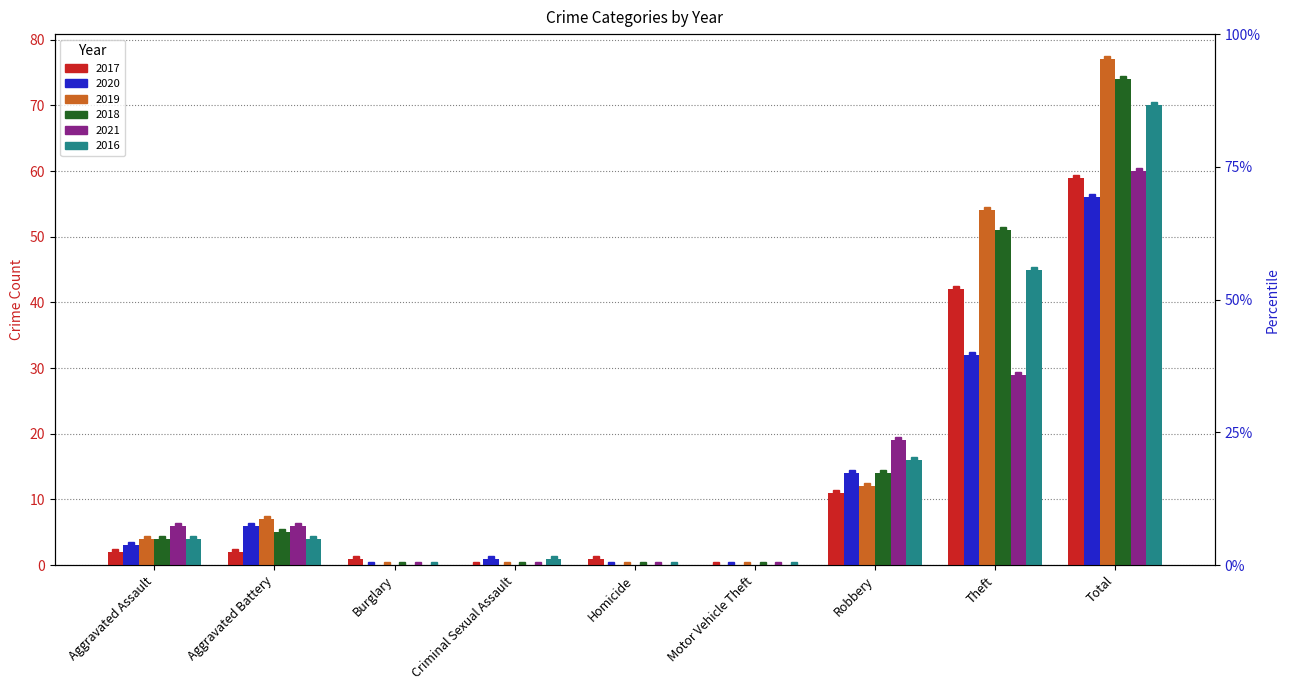

At which category does the chart reach its minimum across all series?

Criminal Sexual Assault